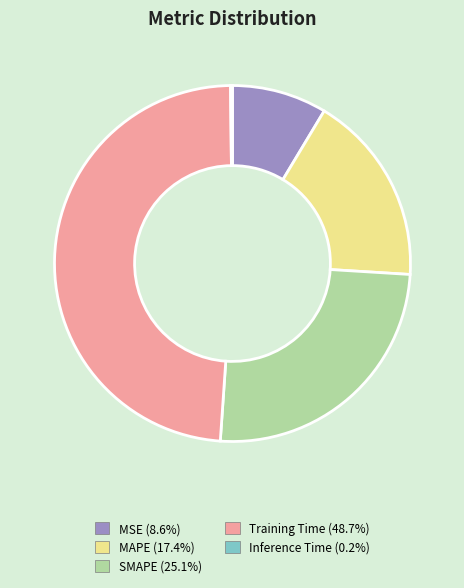

Which category has the biggest portion of the pie?

Training Time